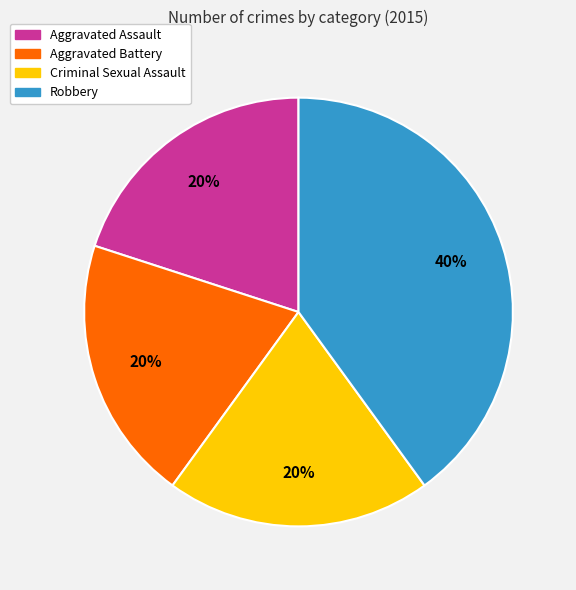

To the nearest percent, what percentage of the pie is Robbery?

40%